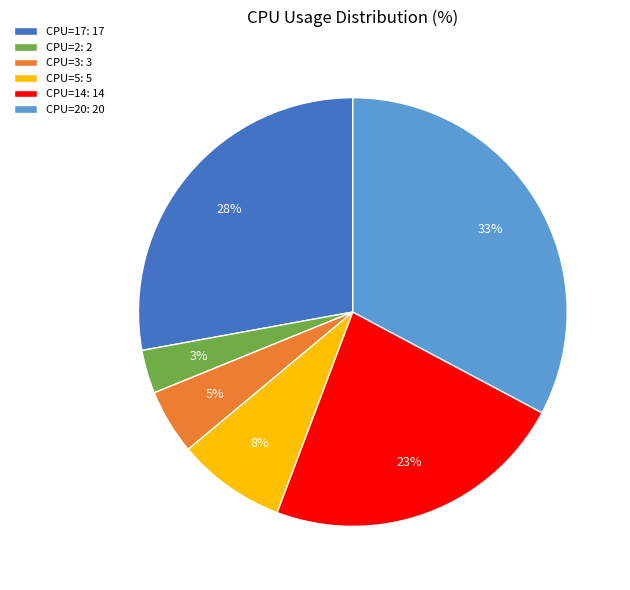

To the nearest percent, what portion does CPU=3: 3 represent?

5%